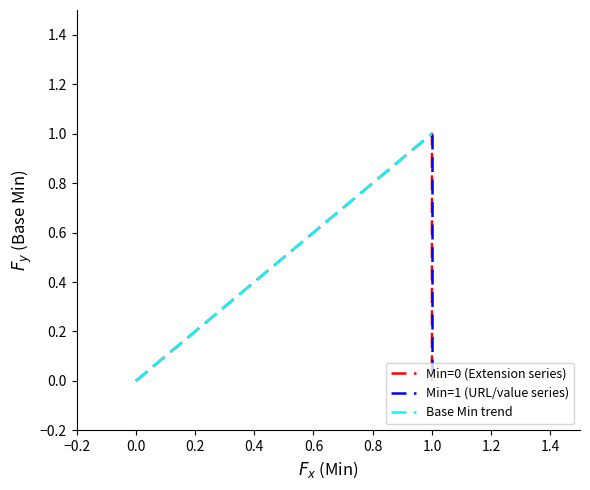

What is the label of the 1st point from the left?

Extension